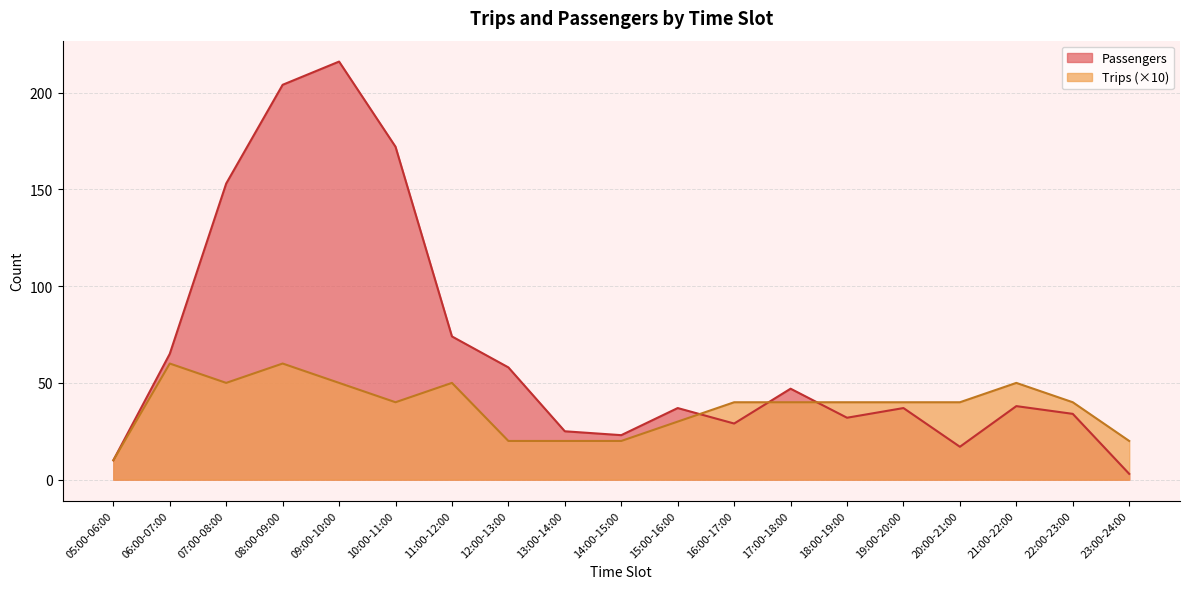

What is the highest value of the Trips series?

60